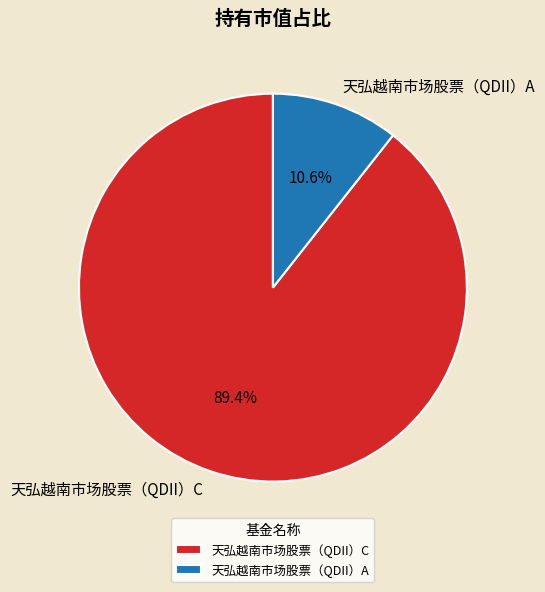

To the nearest percent, what is the combined percentage of 天弘越南市场股票（QDII）A and 天弘越南市场股票（QDII）C?

100%